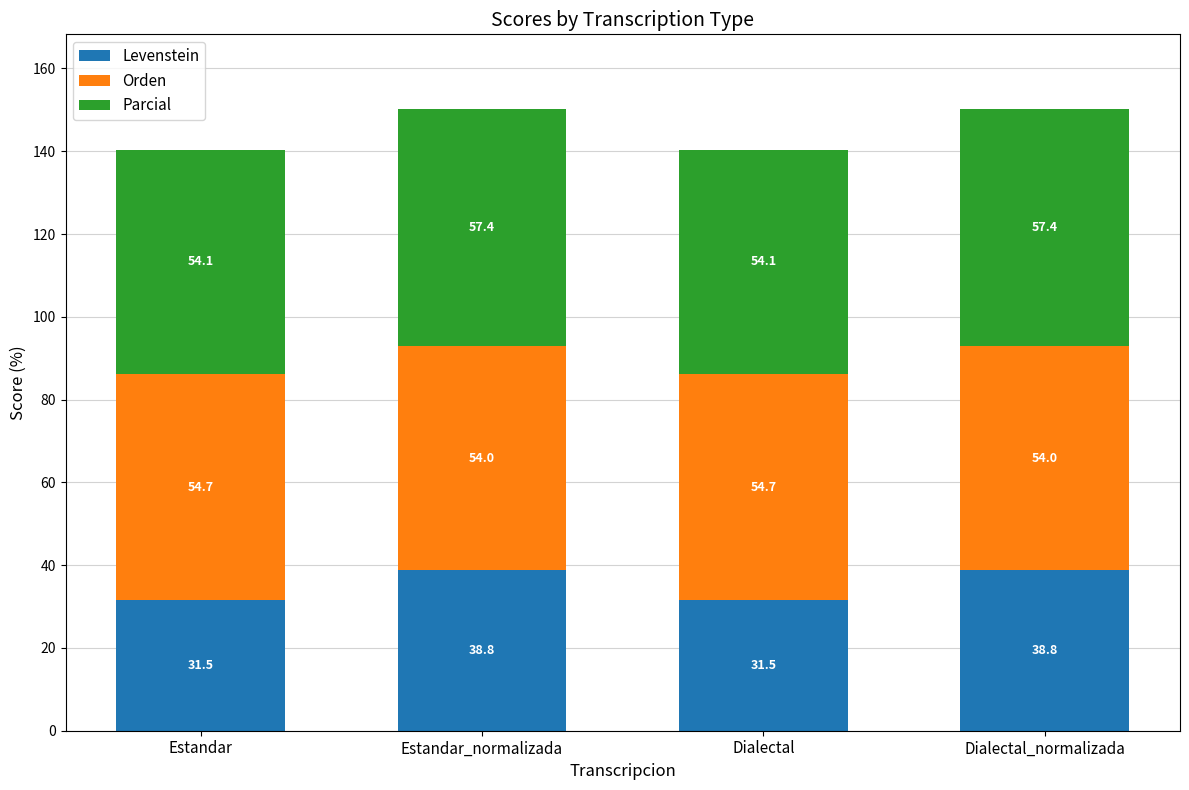

What is the highest value of the Levenstein series?

38.8